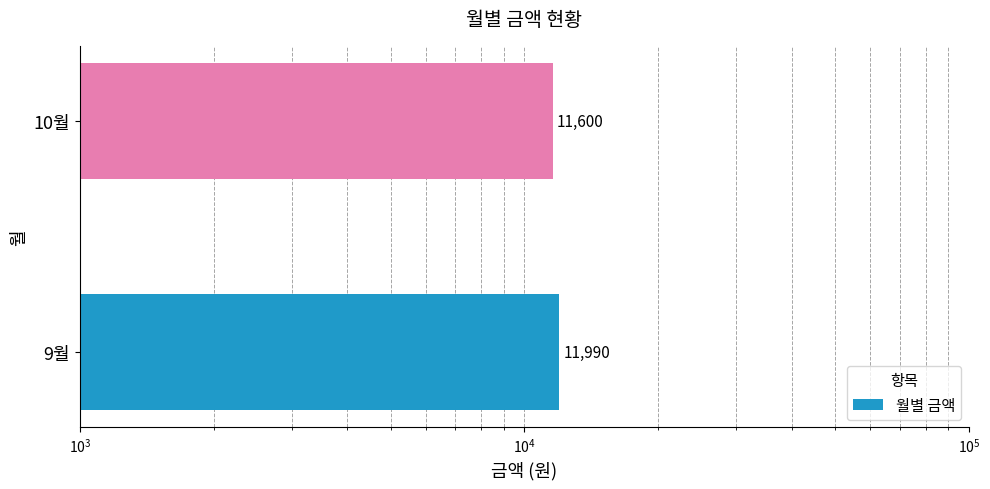

The value at 9월 is 6734. True or false?

False